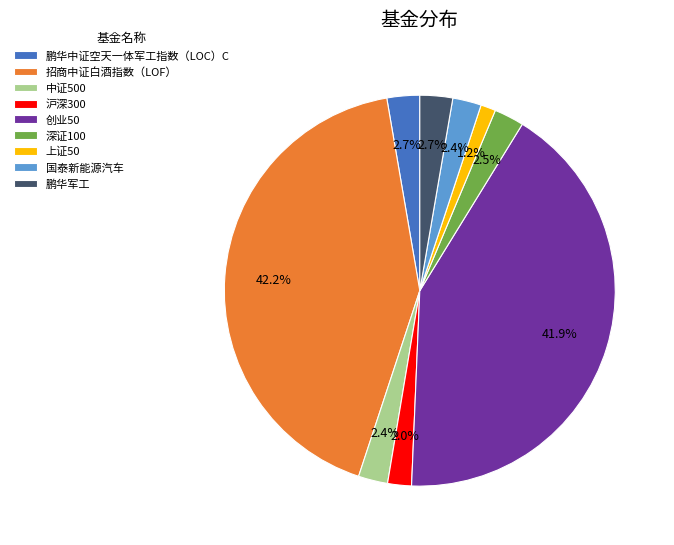

Count the number of slices in the pie.

9